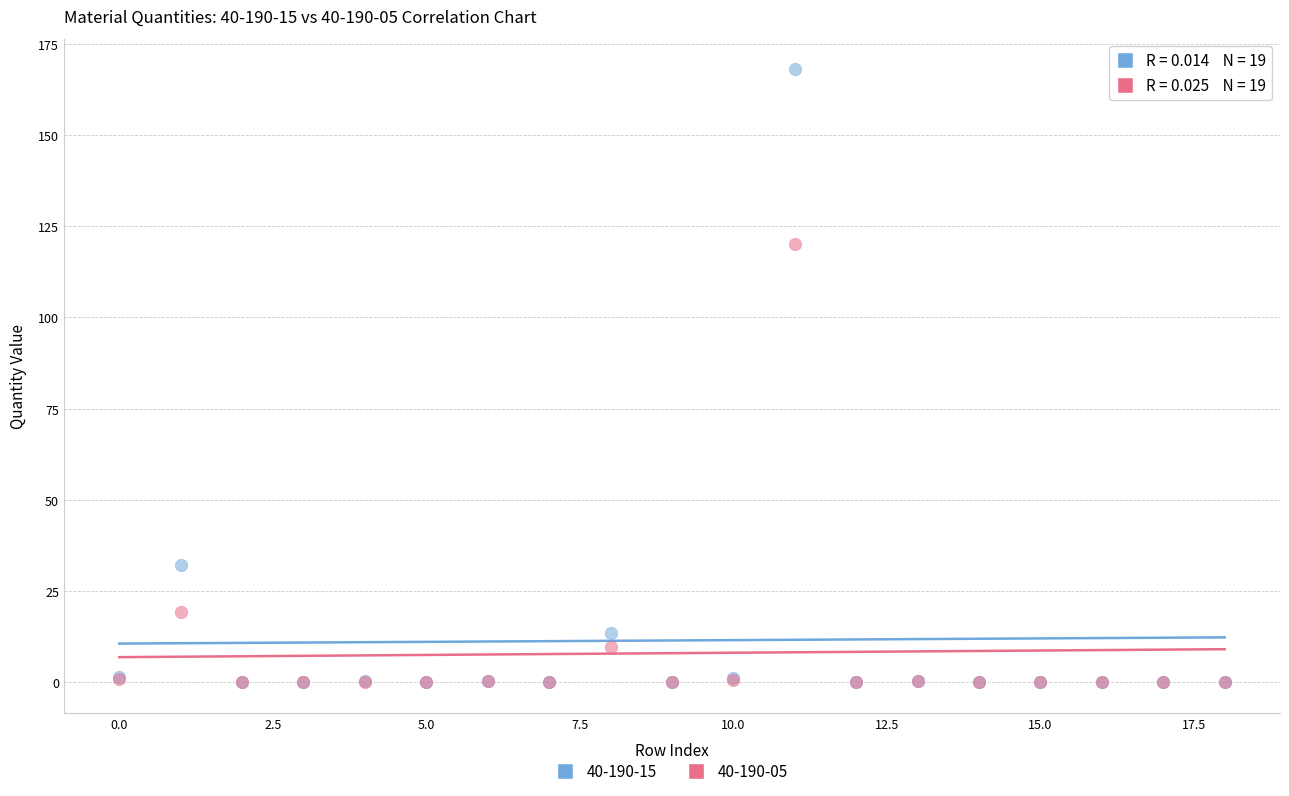

Across all series, what Y value is closest to 84?

120.0